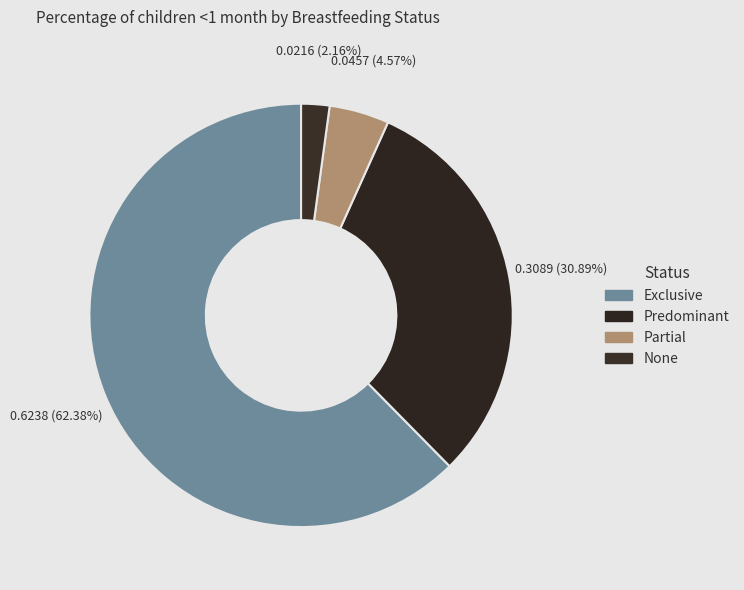

Which category accounts for the majority?

Exclusive